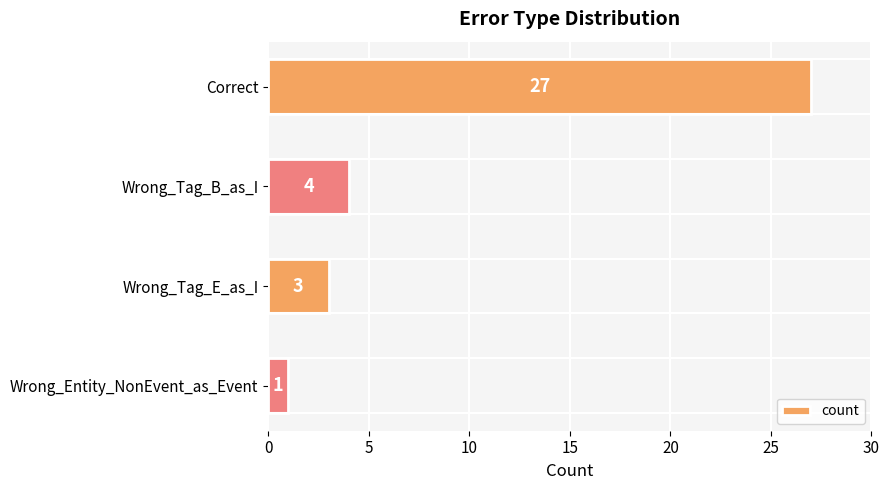

What is the change in value from Correct to Wrong_Entity_NonEvent_as_Event?

-26